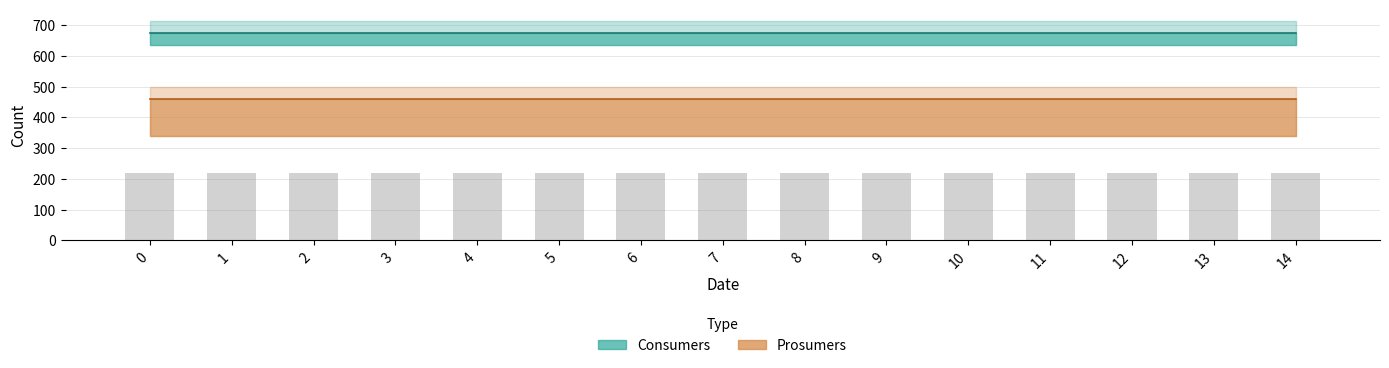

List the labels in order of Consumers value, largest first.

0, 1, 2, 3, 4, 5, 6, 7, 8, 9, 10, 11, 12, 13, 14